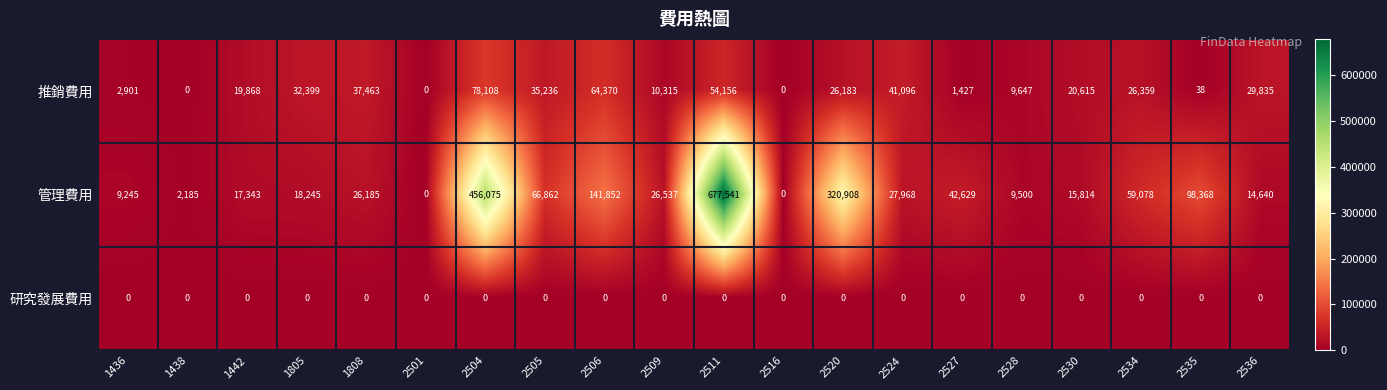

At 2520, list the series in order from smallest to largest.

研究發展費用, 推銷費用, 管理費用